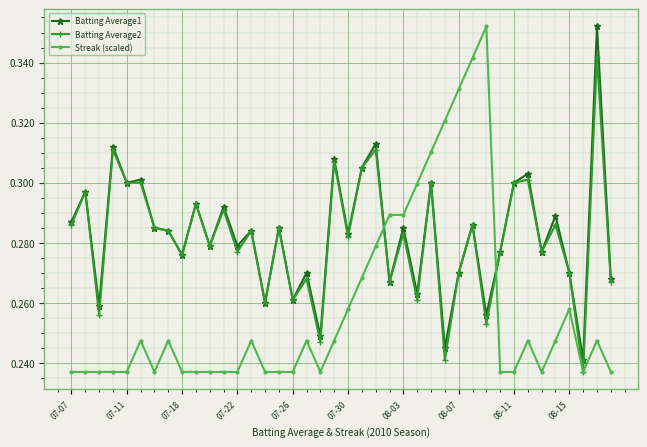

True or false: Batting Average1 and Streak (scaled) intersect in this chart.

True